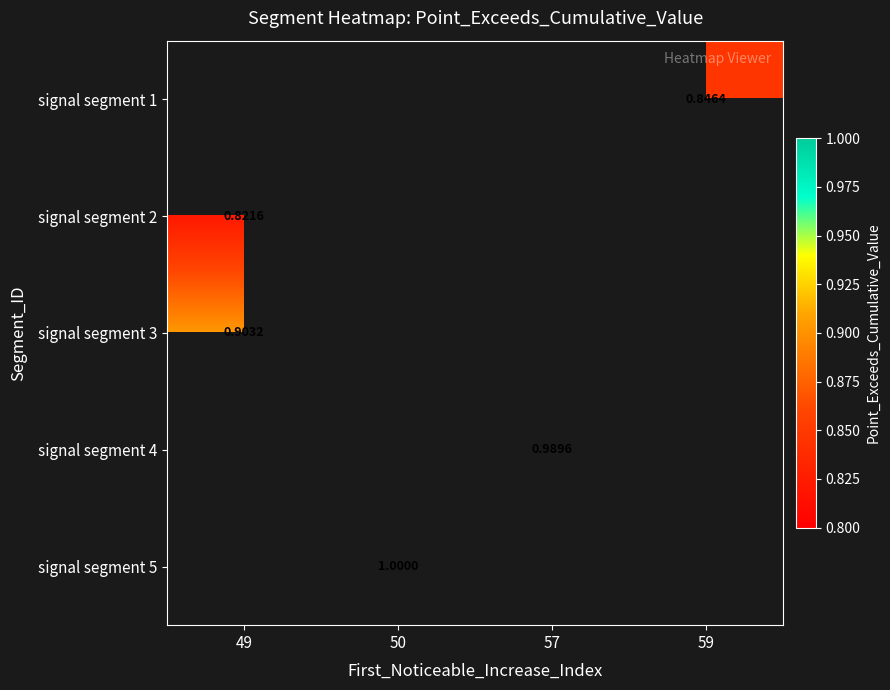

Is the value of signal segment 3 at 50 greater than the value of signal segment 4 at 50?

No